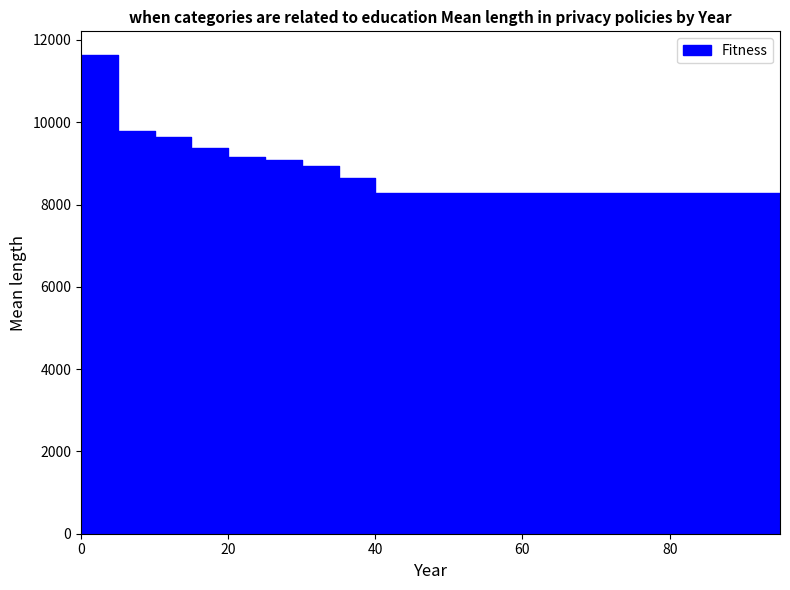

List the labels in order of value, largest first.

0, 5, 10, 15, 20, 25, 30, 35, 40, 45, 50, 55, 60, 65, 70, 75, 80, 85, 90, 95